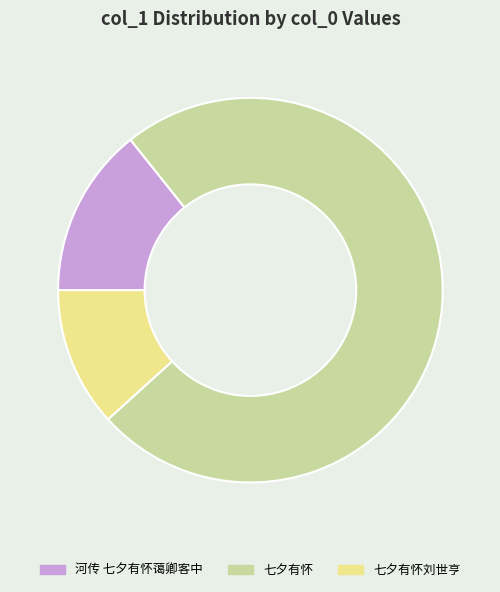

Approximately how many times larger is the value at 七夕有怀刘世亨 compared to 河传 七夕有怀蔼卿客中?

0.8